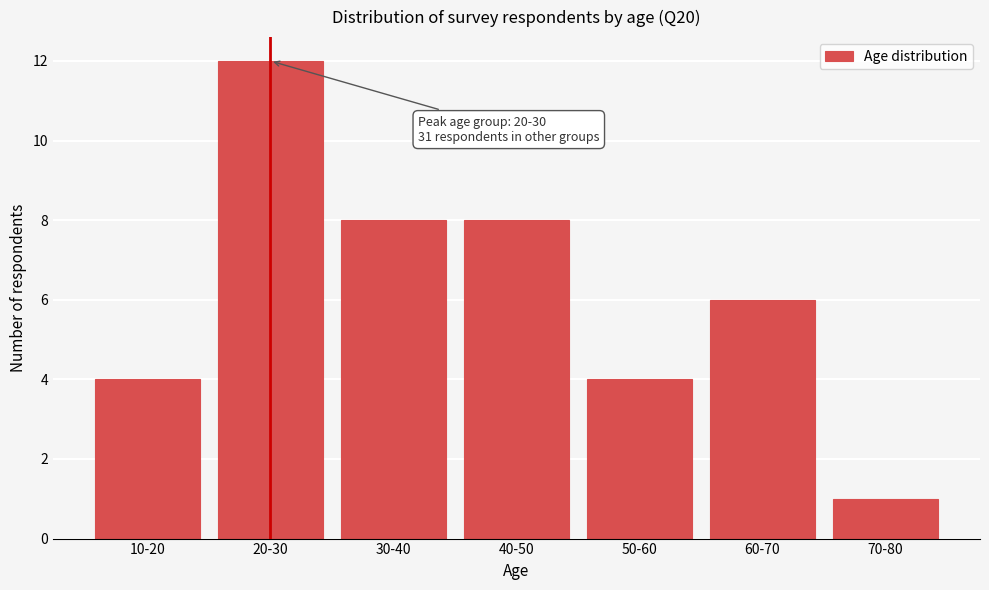

Reading left to right, what are all the values shown in this chart?

4	12	8	8	4	6	1